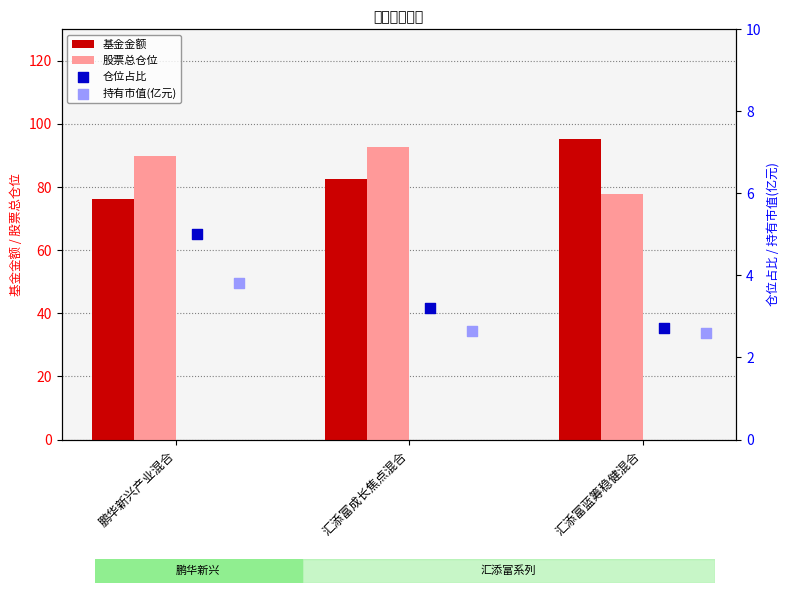

What is the difference between the 股票总仓位 values at 鹏华新兴产业混合 and 汇添富蓝筹稳健混合?

12.1